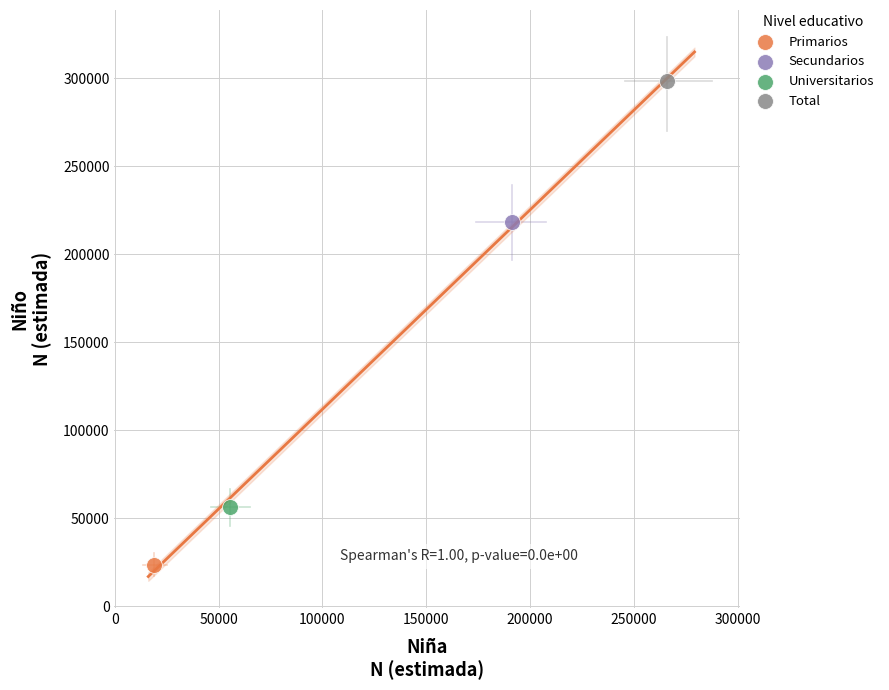

Which series contains the lowest Y value?

Primarios